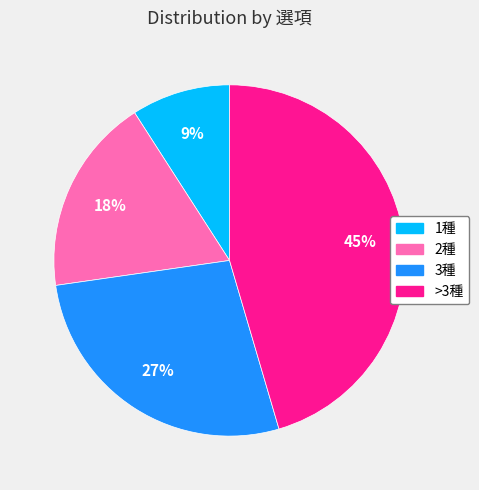

Is there a majority slice in this chart?

No